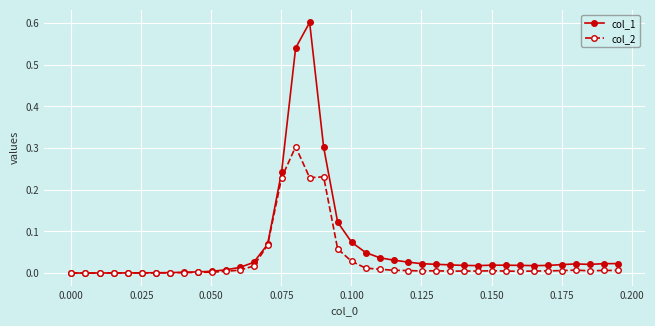

Does the chart have visible grid lines?

Yes